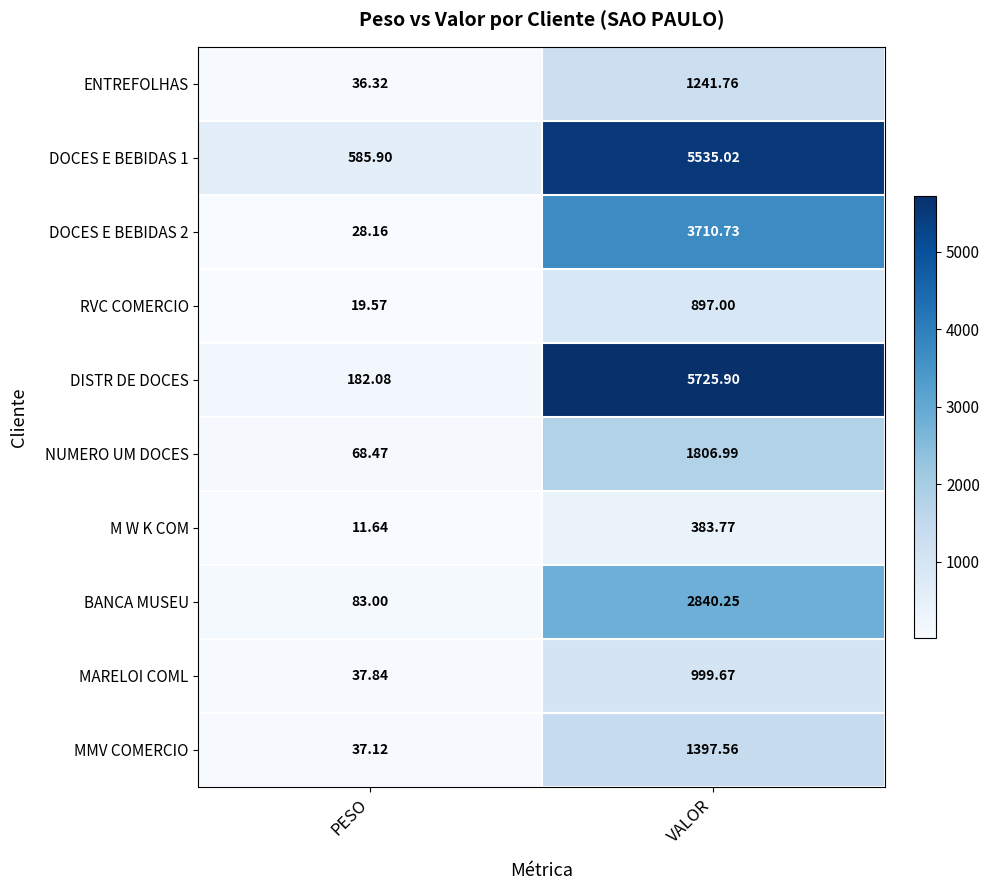

Count the number of data series in this chart.

10